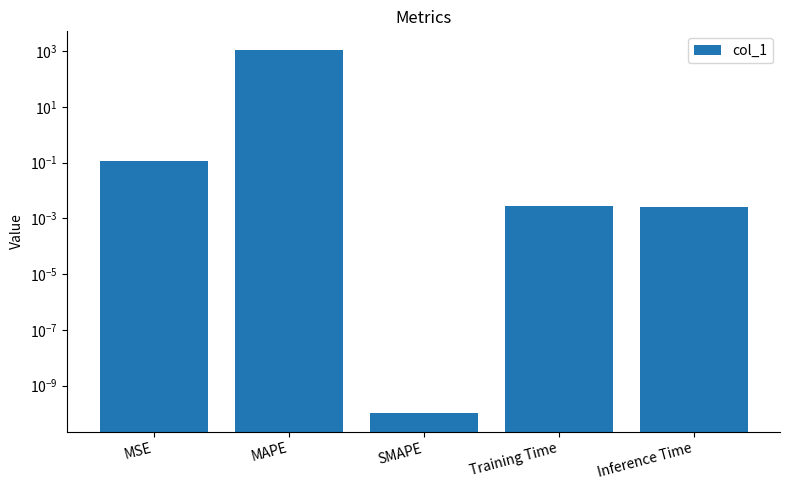

True or false: the data shows 0.0 at Inference Time.

True